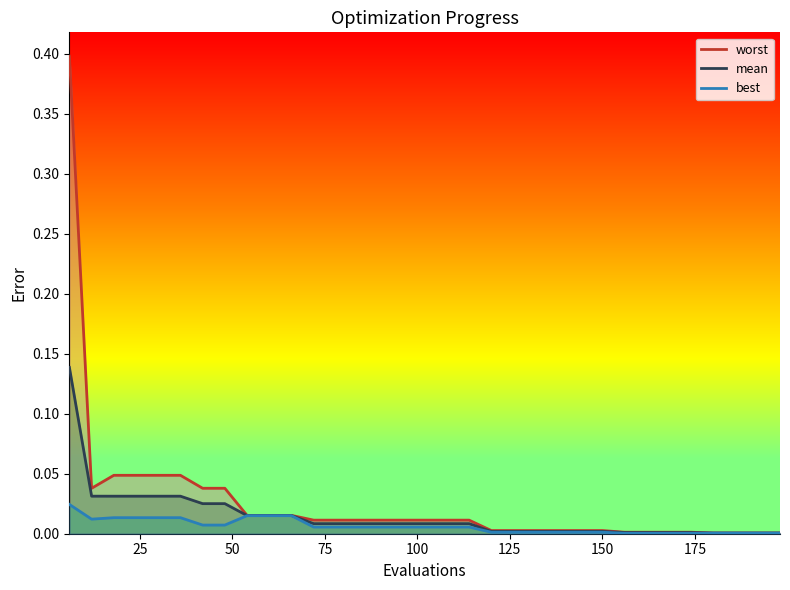

How many series are shown in this chart?

3